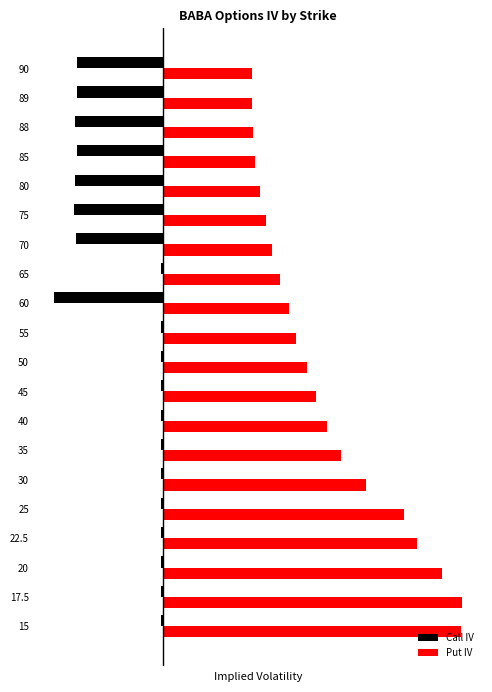

What is the value of the Put IV bar at the 7th from the left?

1.3